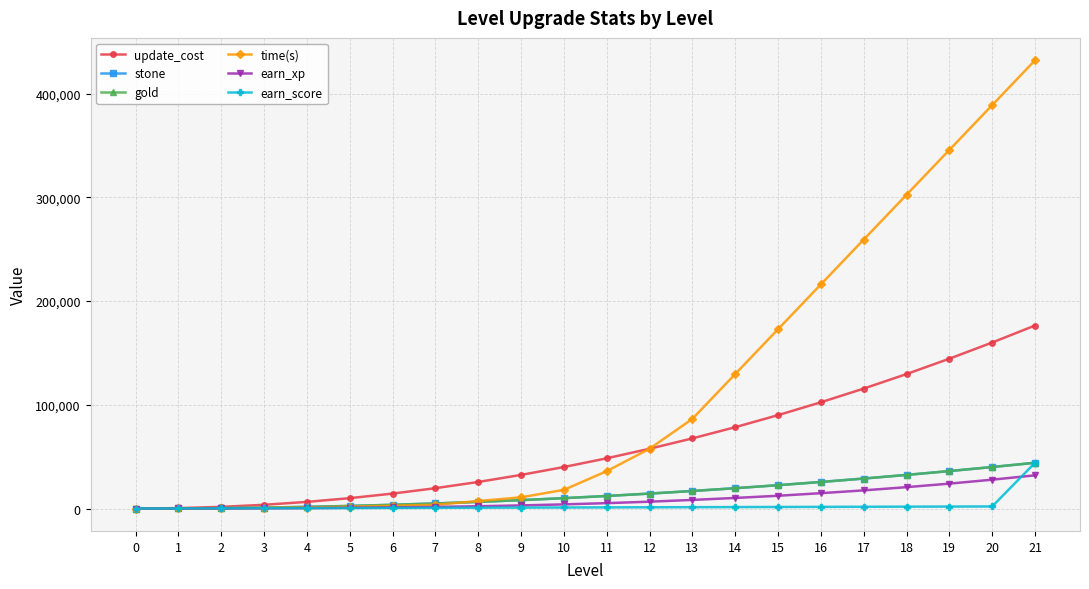

The value of gold at 21 is 17488. True or false?

False